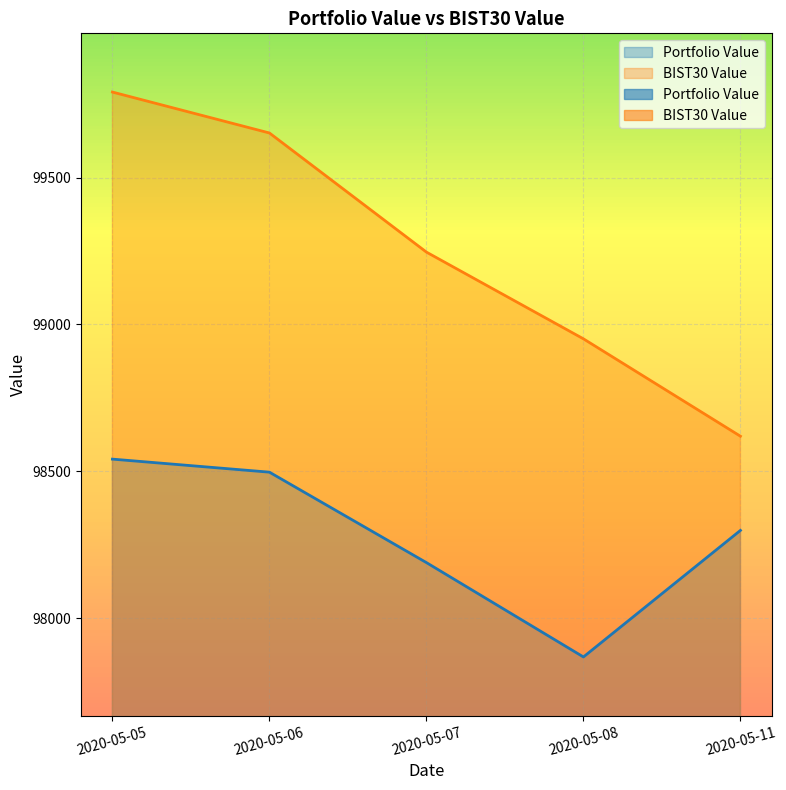

Count the number of categories in the chart.

5